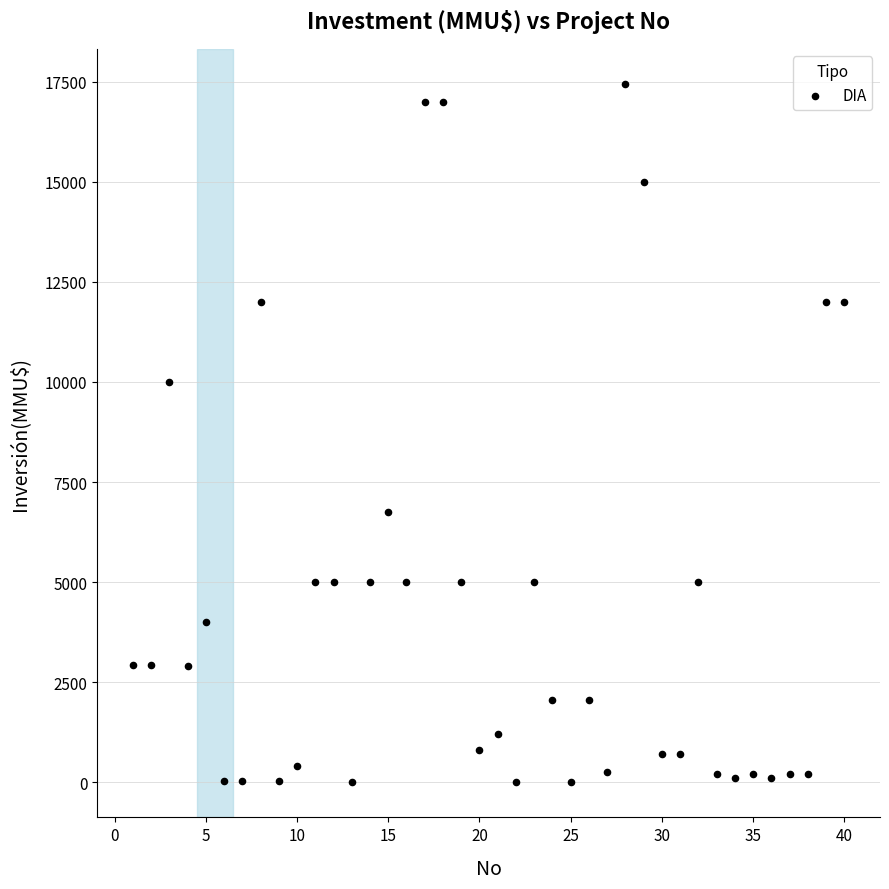

What Y value in the scatter plot is closest to 8723?

10000